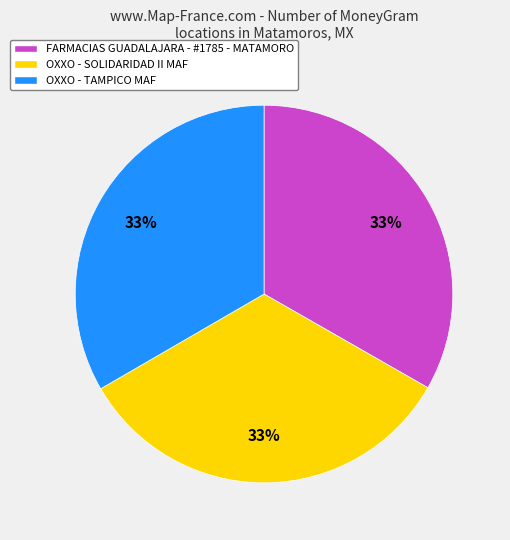

The OXXO - TAMPICO MAF slice represents 45% of the pie. True or false?

False